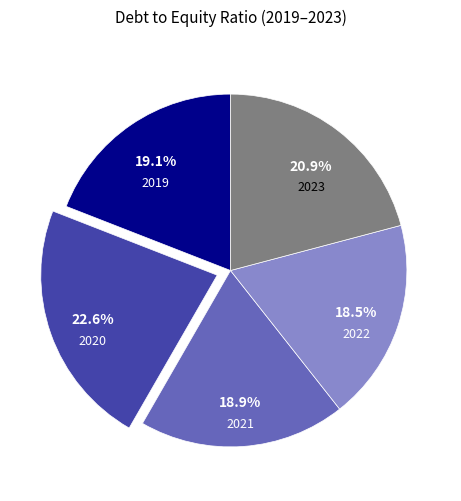

To the nearest percent, what percentage of the pie is 2019?

19%